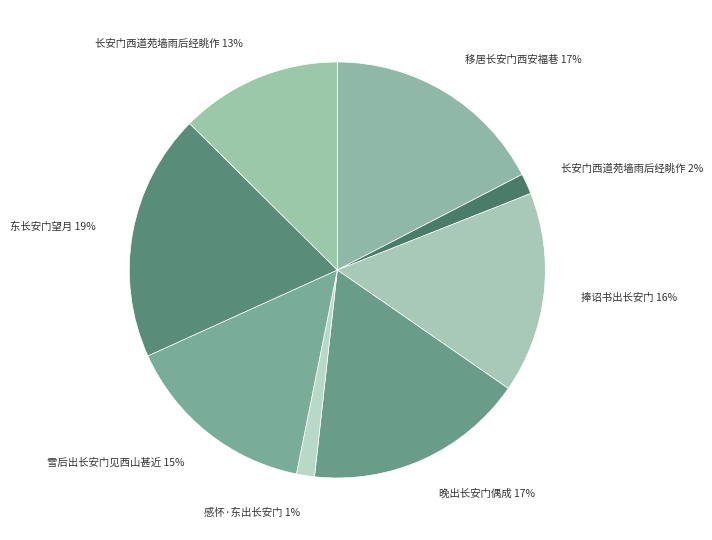

Count the number of slices in the pie.

8